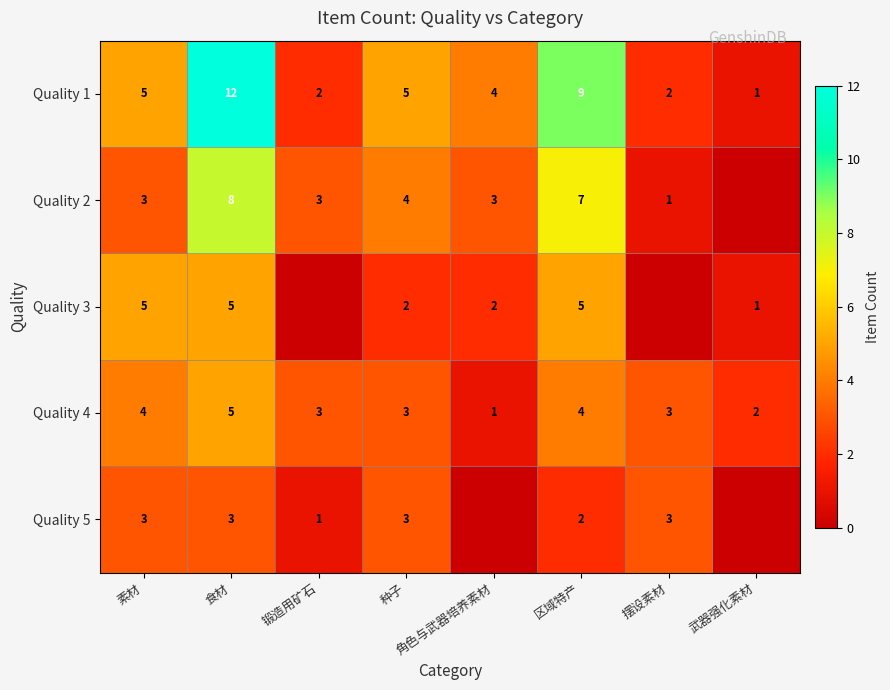

What is the total value across all series at 武器强化素材?

4